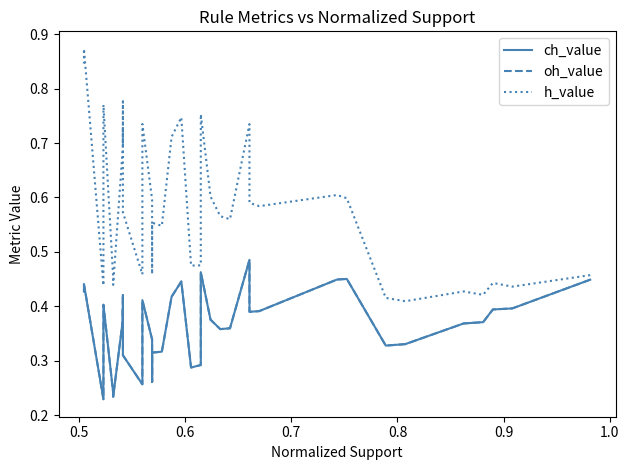

How many ch_value values are between 0 and 1?

40